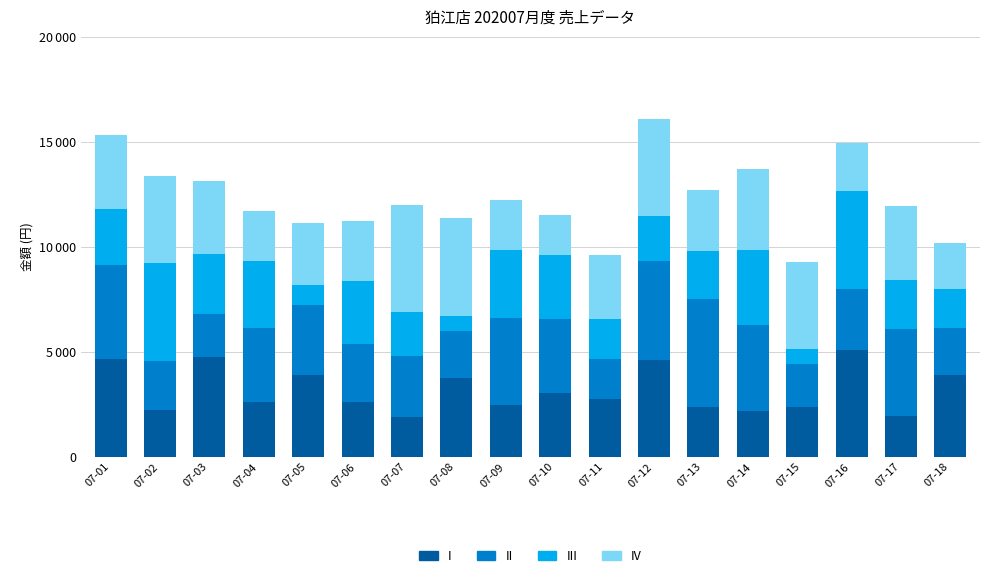

What are all the series names shown in the legend?

I, II, III, IV